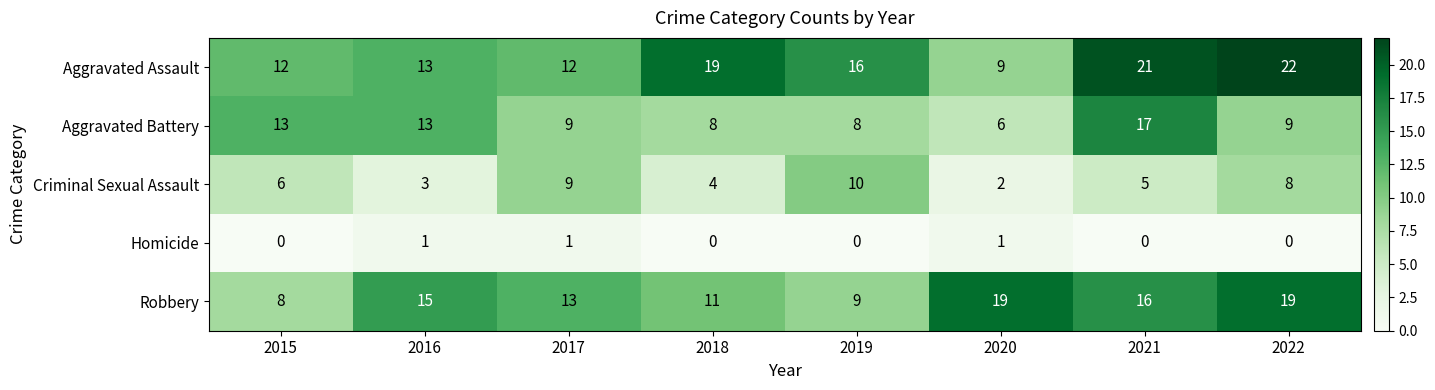

What is the approximate value of Aggravated Battery at 2019, to the nearest 10?

10